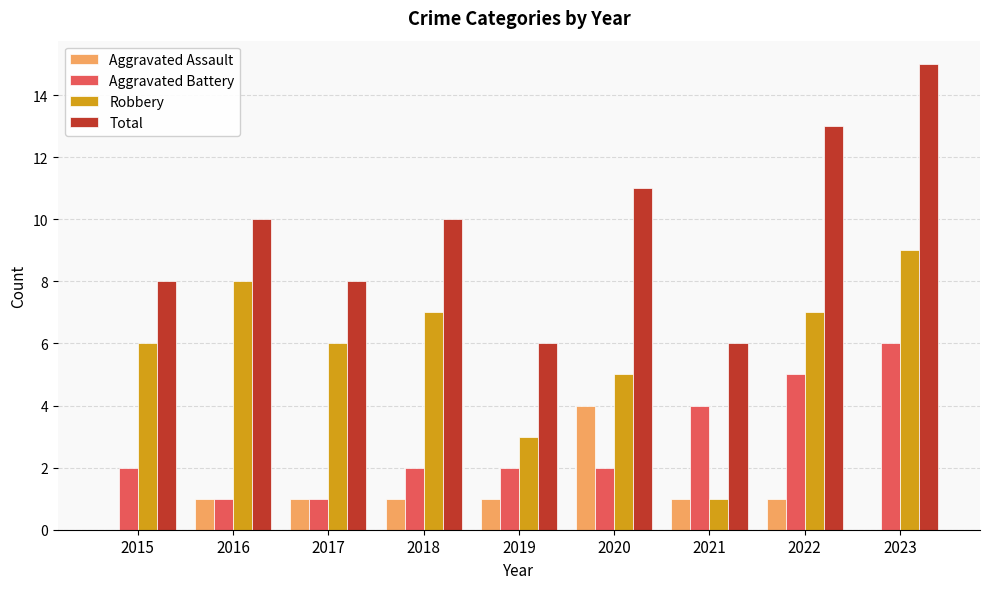

Which series has the largest total across all categories?

Total